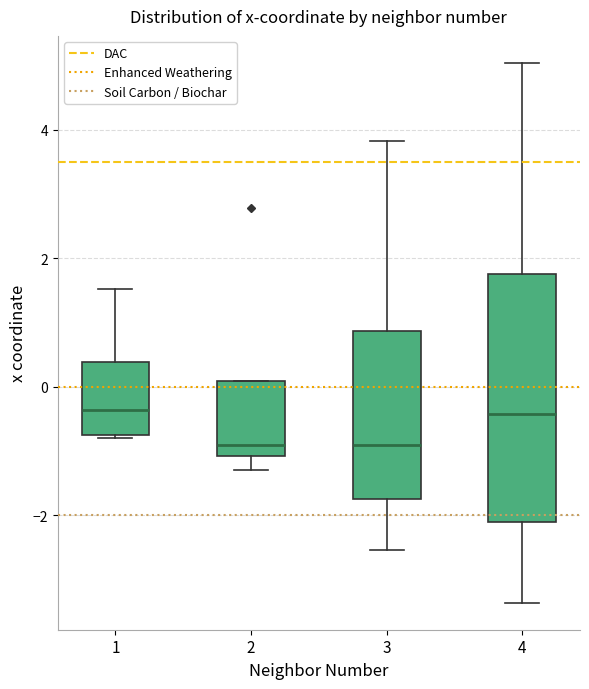

Reading left to right, read every box against the y-axis: the position of its median line, the range the box covers, and the ends of its whiskers. The values are not printed on the chart, so give them approximately, as read against the axis.

1: median -0.4, box -0.8 to 0.4, whiskers -0.8 to 1.6
2: median -0.8, box -1.0 to 0.0, whiskers -1.2 to 0.0
3: median -1.0, box -1.8 to 0.8, whiskers -2.6 to 3.8
4: median -0.4, box -2.2 to 1.8, whiskers -3.4 to 5.0